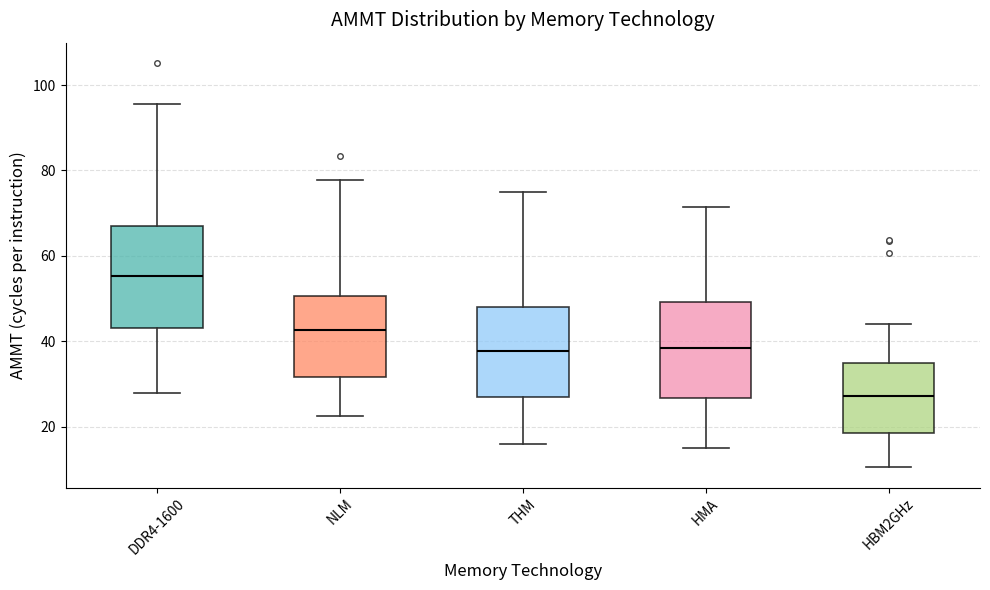

Reading left to right, transcribe this box plot: for each box, give where its median line is, the range the box spans, and where its two whiskers end, as read against the y-axis. The values are not printed on the chart, so give them approximately, as read against the axis.

DDR4-1600: median 56, box 44 to 66, whiskers 28 to 96
NLM: median 42, box 32 to 50, whiskers 22 to 78
THM: median 38, box 26 to 48, whiskers 16 to 74
HMA: median 38, box 26 to 50, whiskers 14 to 72
HBM2GHz: median 28, box 18 to 36, whiskers 10 to 44